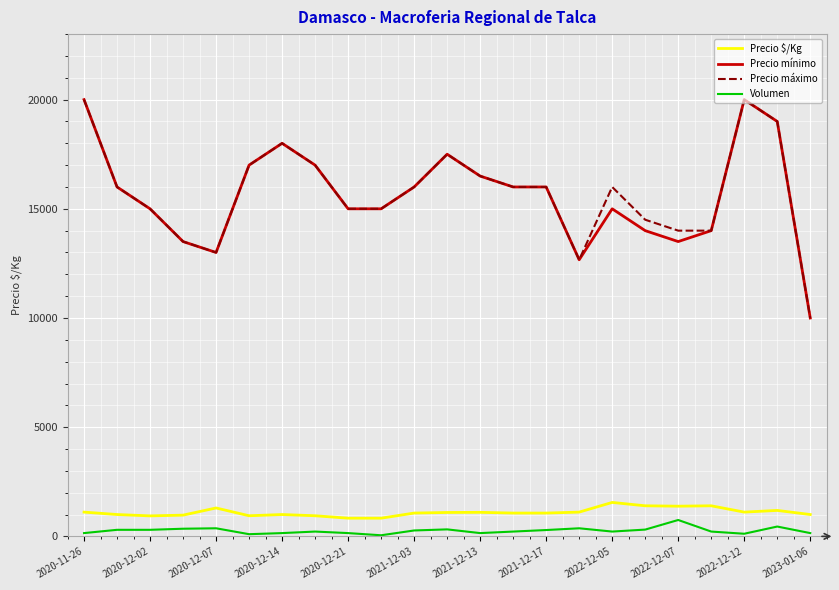

True or false: Volumen and Precio mínimo cross at least once.

False